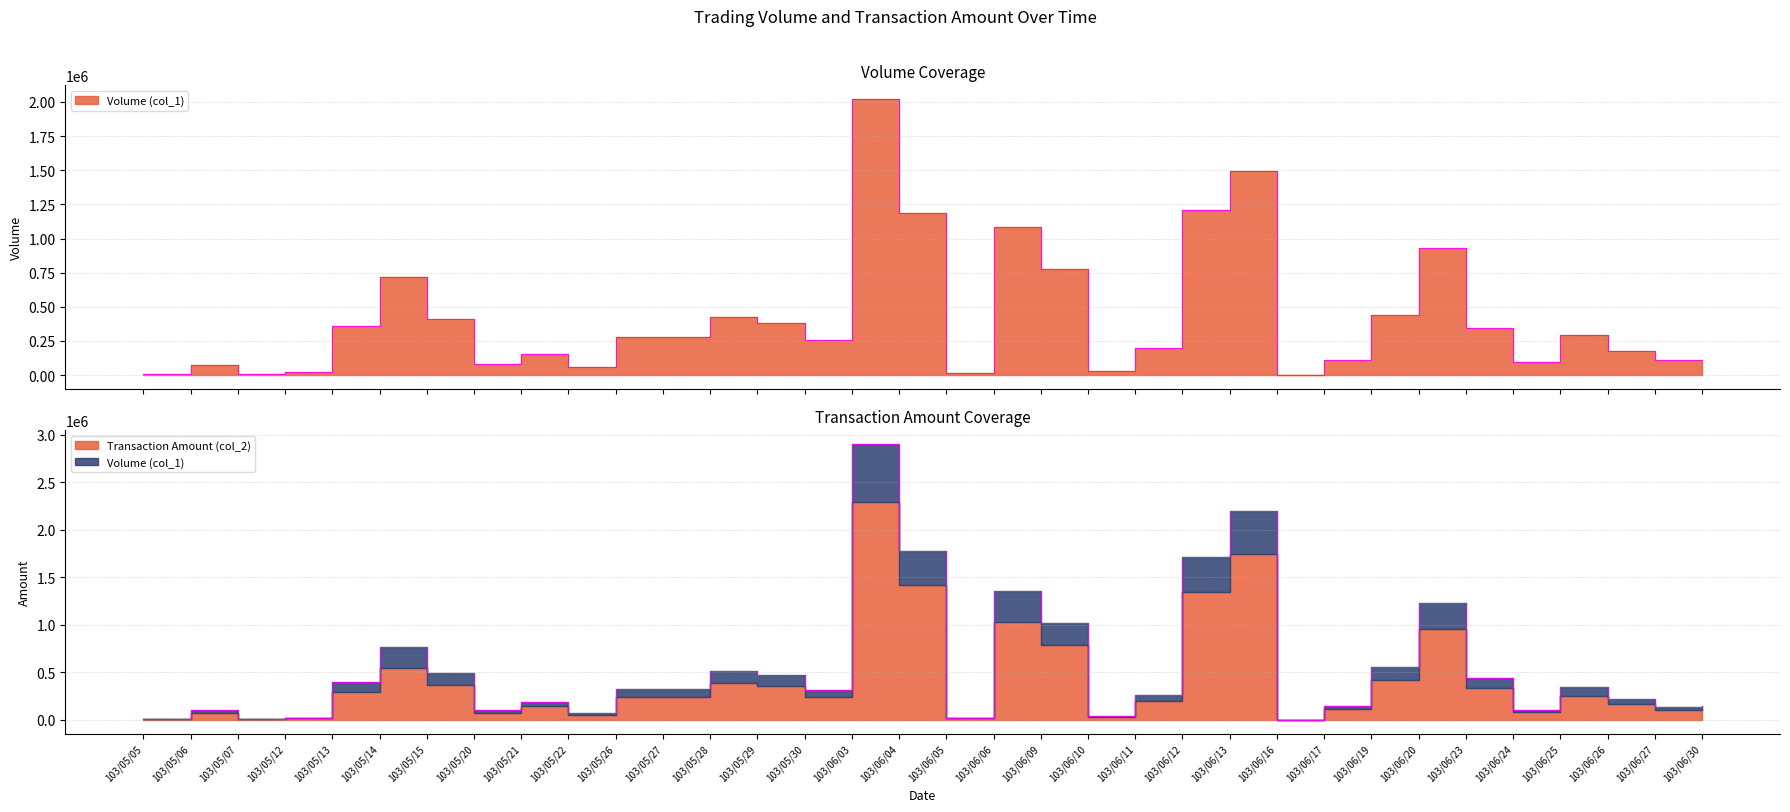

How many data points in Volume (col_1) are above 280000?

15